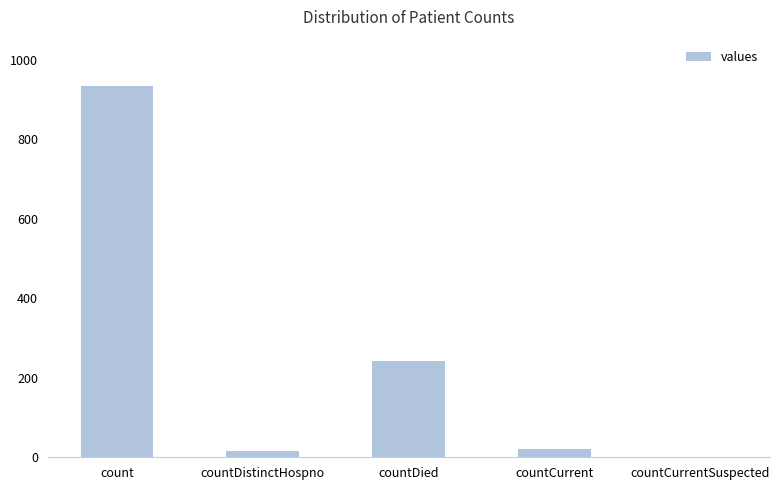

True or false: the data shows 242 at countDied.

True